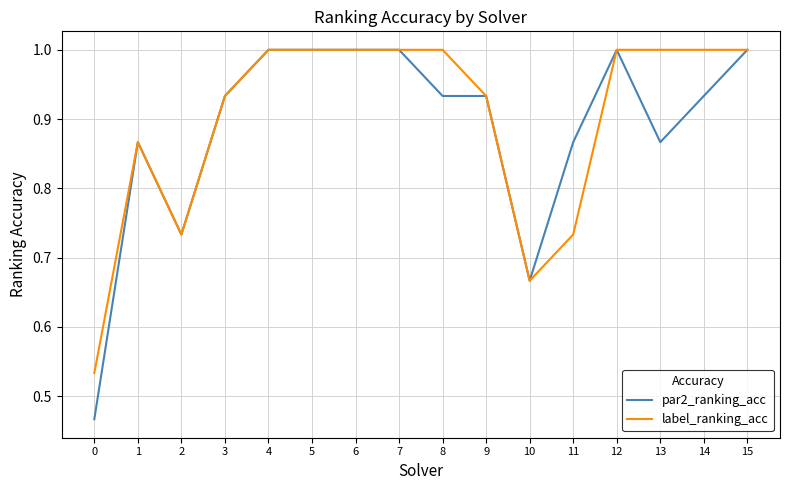

Which series has the widest spread of values?

par2_ranking_acc